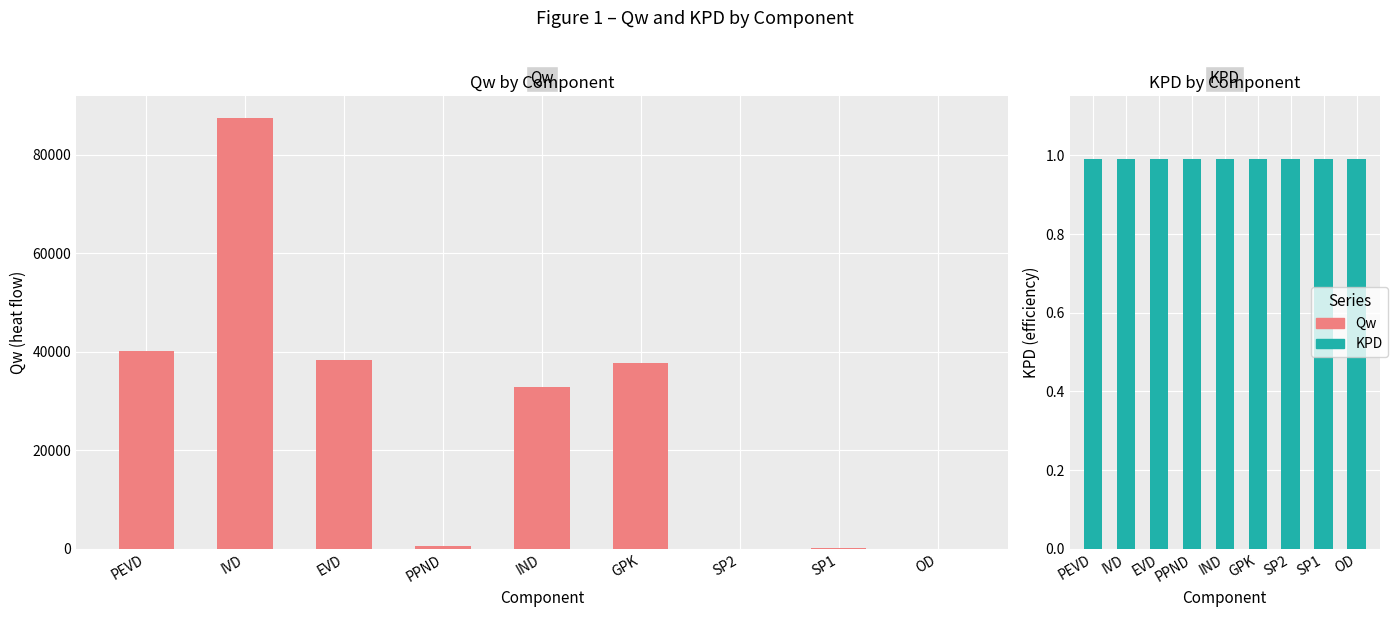

Which has a higher value, IVD or GPK?

IVD